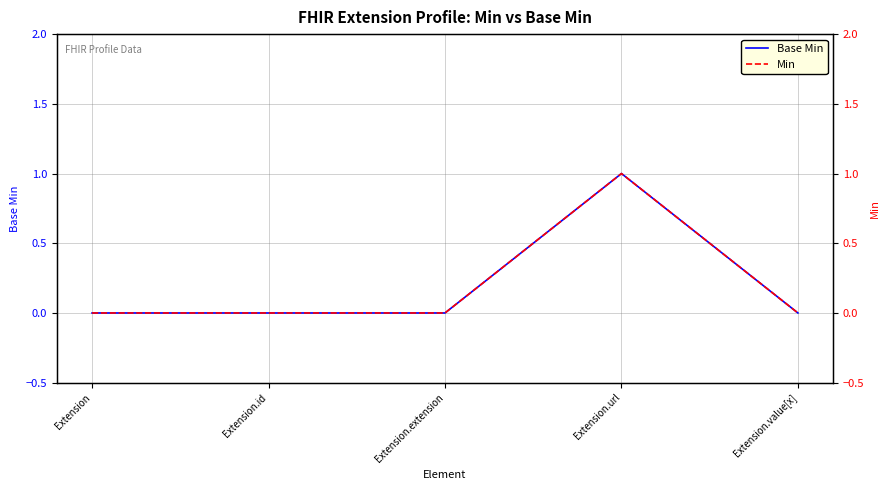

Which label corresponds to the largest value in the chart?

Extension.url